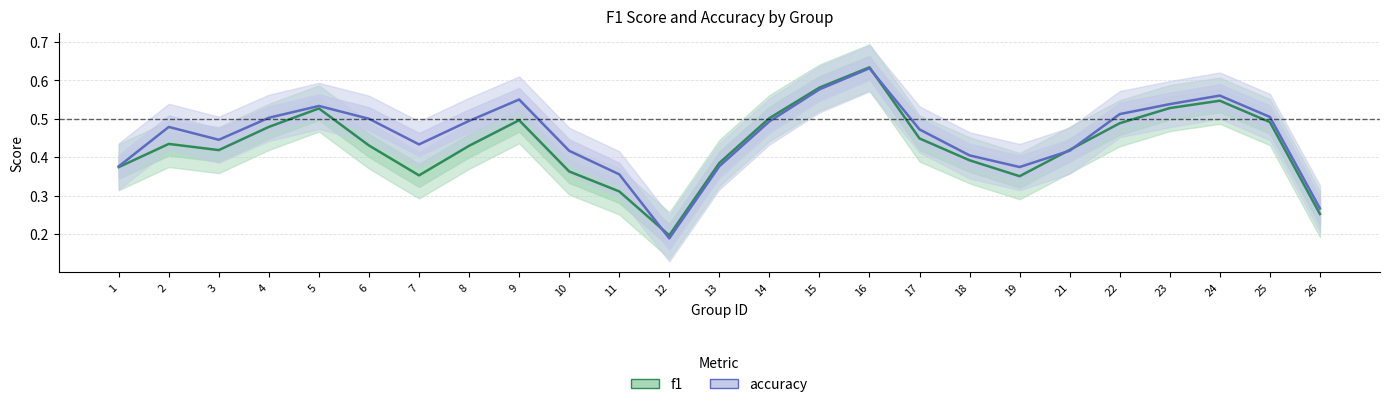

True or false: f1 and accuracy intersect in this chart.

True